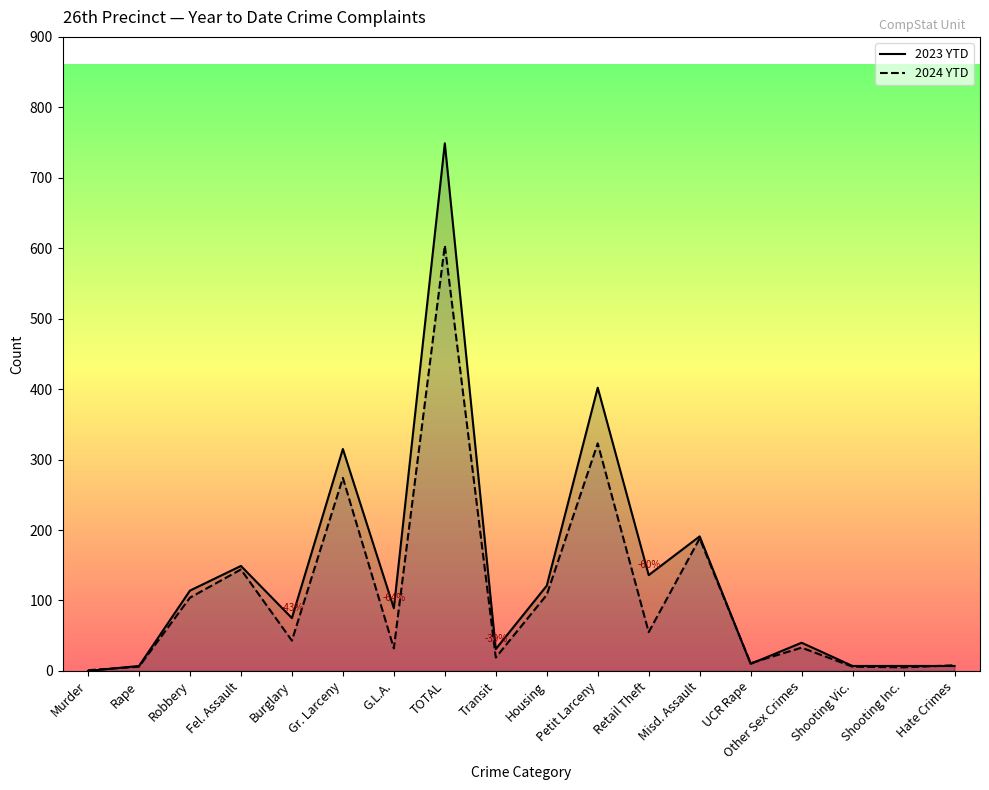

True or false: 2024 YTD and 2023 YTD intersect in this chart.

True